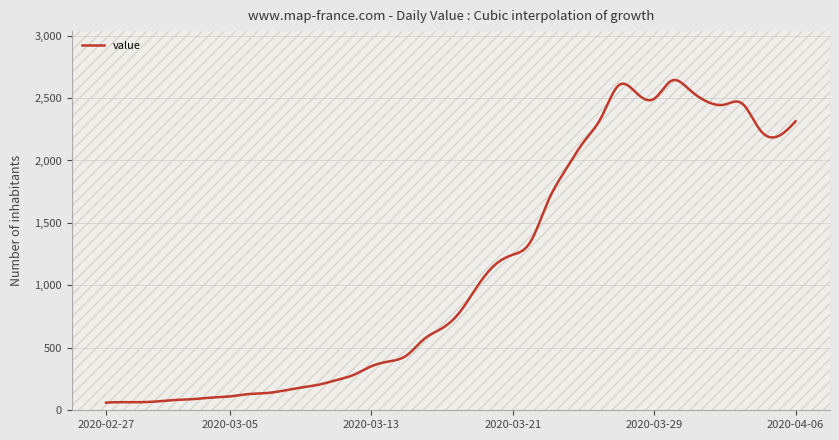

What is the greatest value displayed?

2644.9